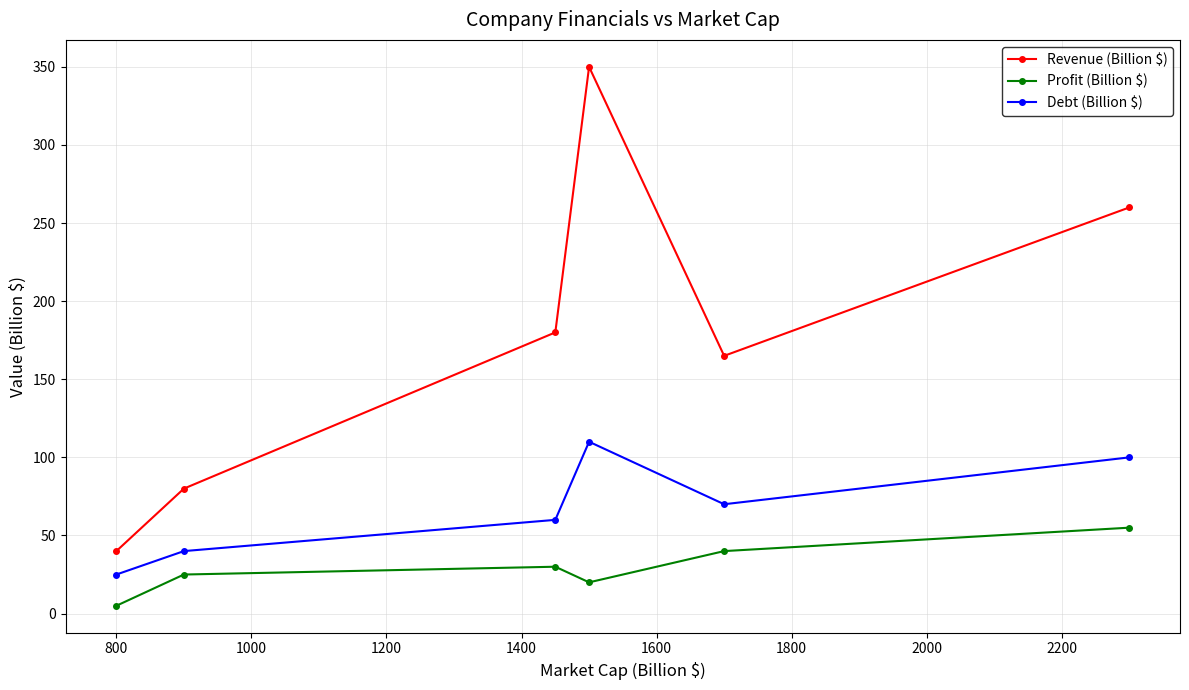

Does the chart have visible grid lines?

Yes